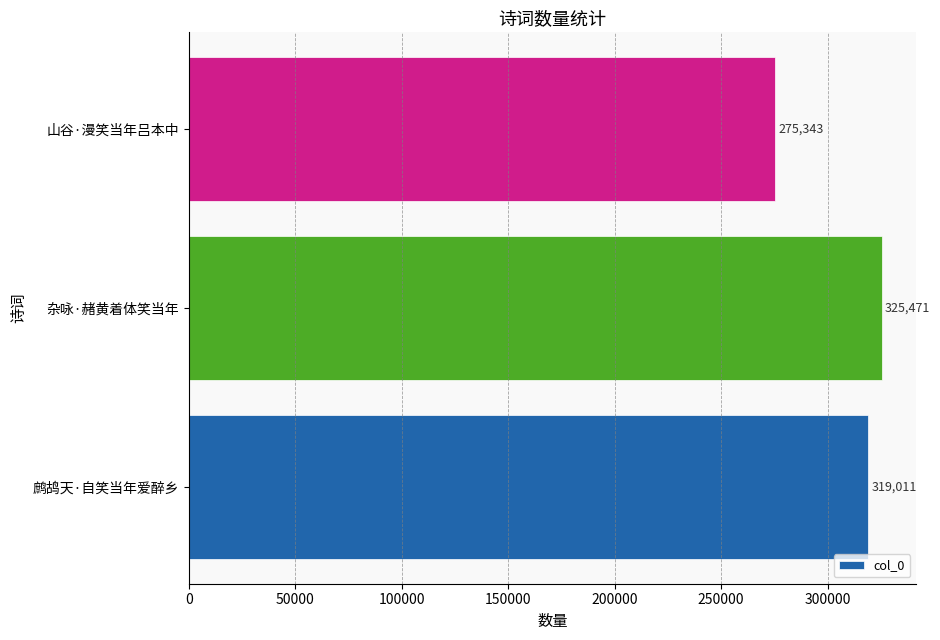

How many bars are there in total?

3